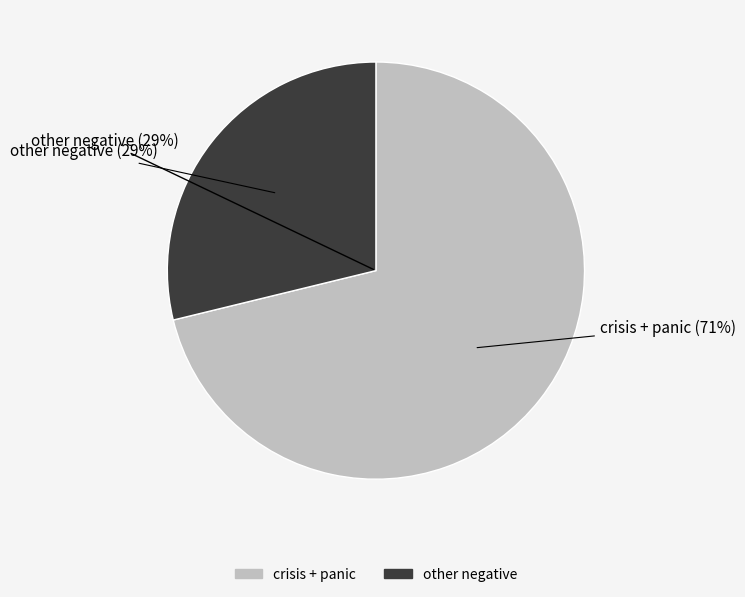

Does fear represent more than half of the total?

No